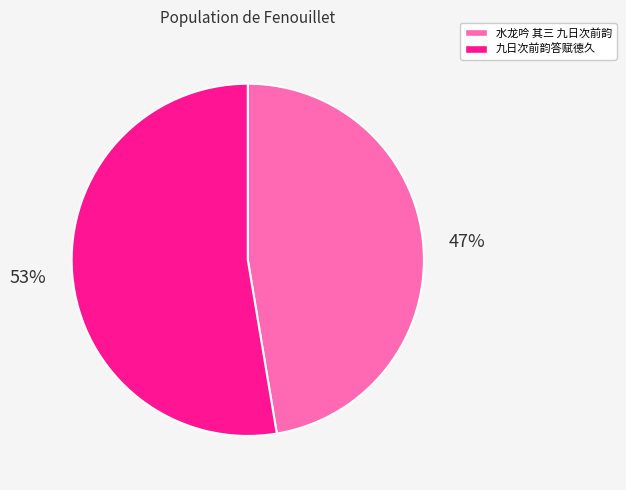

Which slice is the largest?

九日次前韵答赋德久